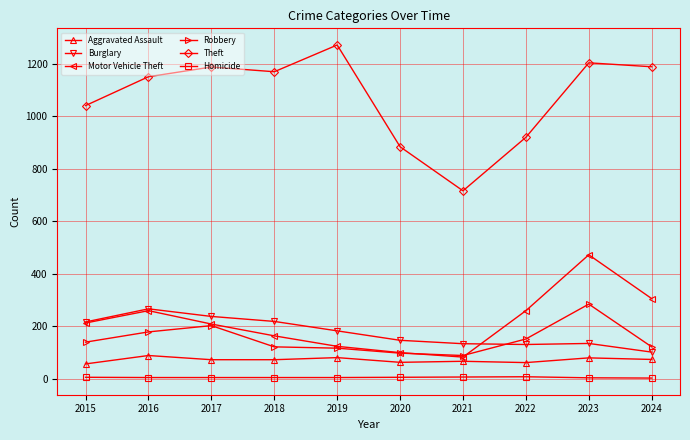

True or false: Theft and Robbery intersect in this chart.

False